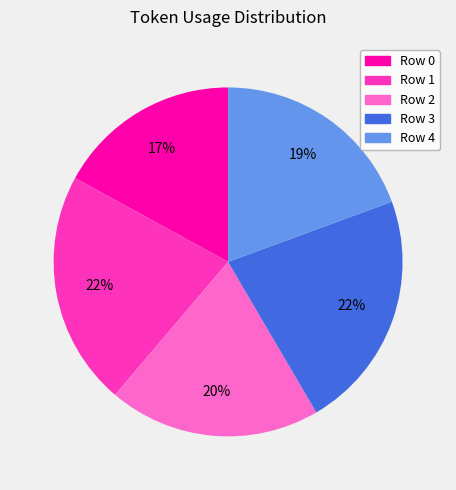

To the nearest percent, what is the average slice percentage?

20%